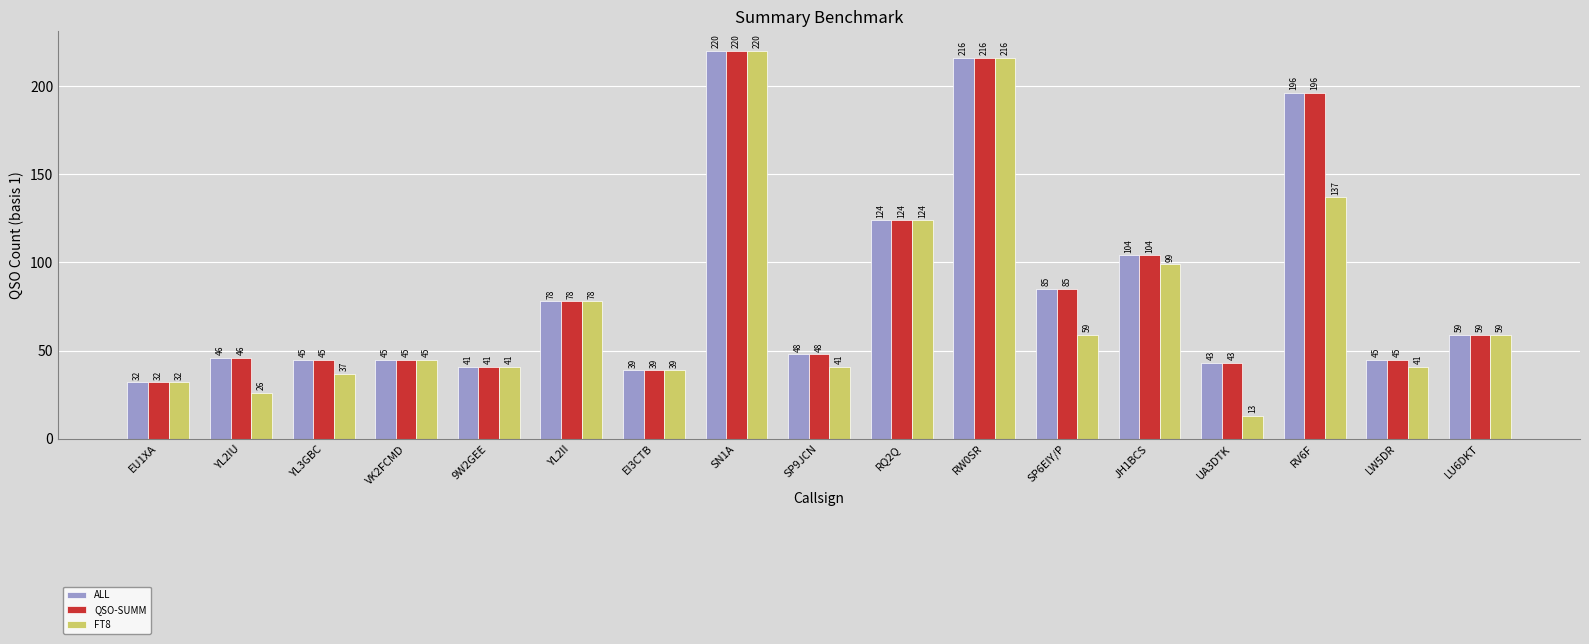

Is it true that ALL equals 20 at VK2FCMD?

False